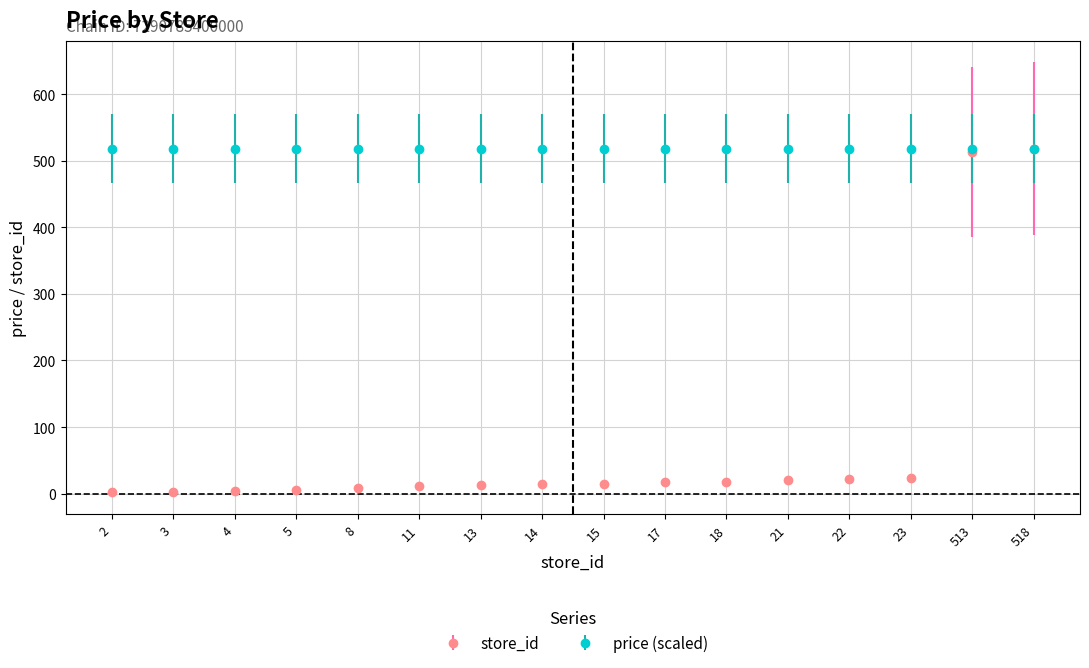

Which series has the widest spread of values?

store_id